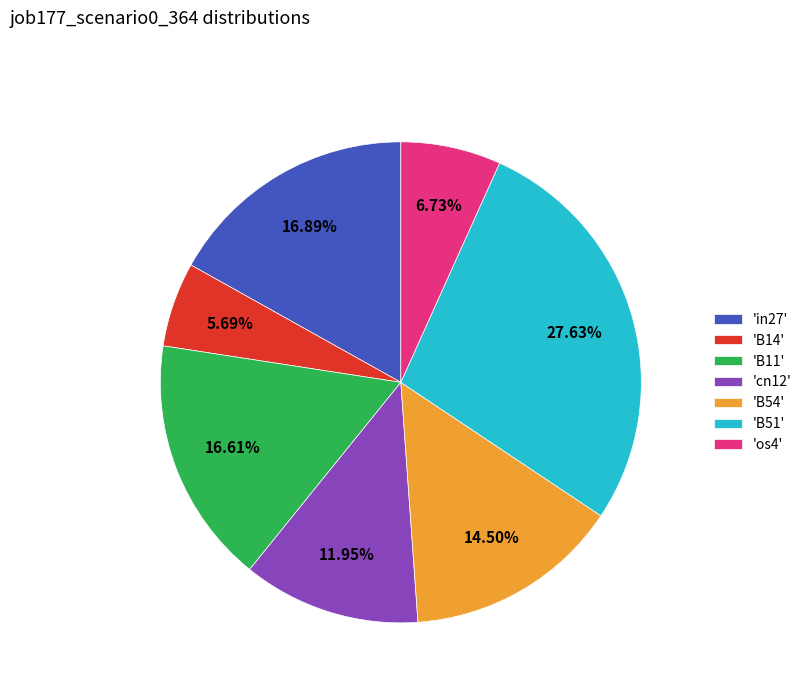

Is the sum of 'os4' and 'in27' greater than half?

No